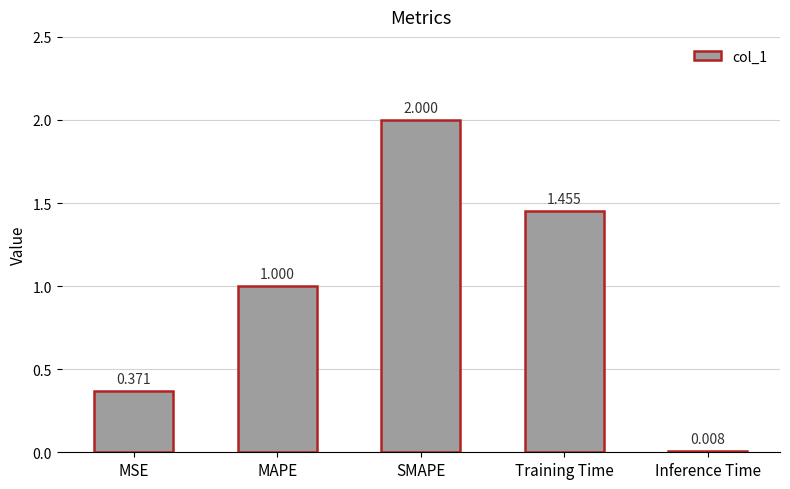

Does the chart contain any negative values?

No